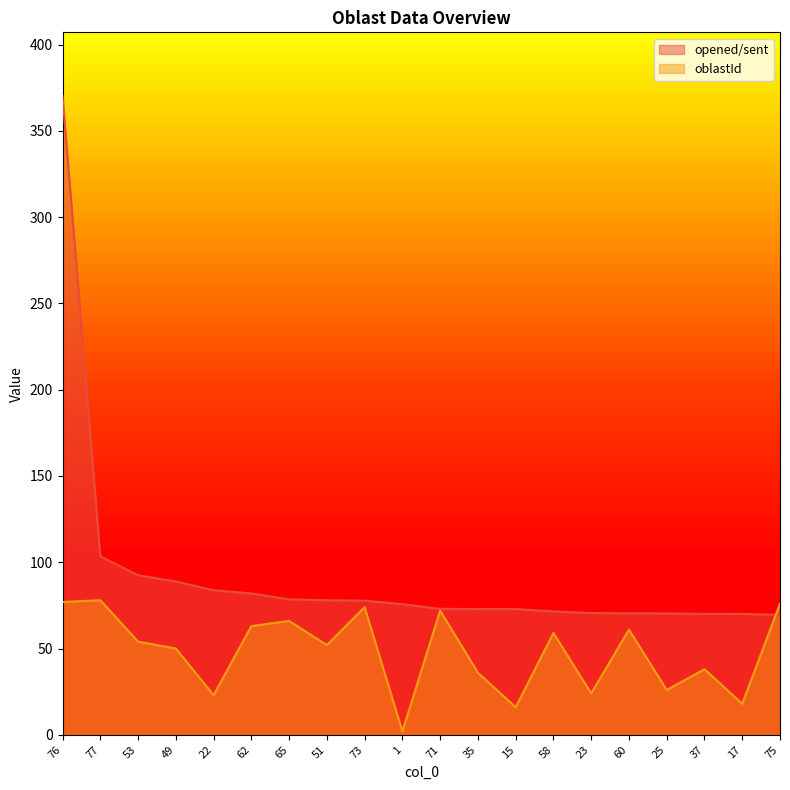

What are all the series names shown in the legend?

opened/sent, oblastId